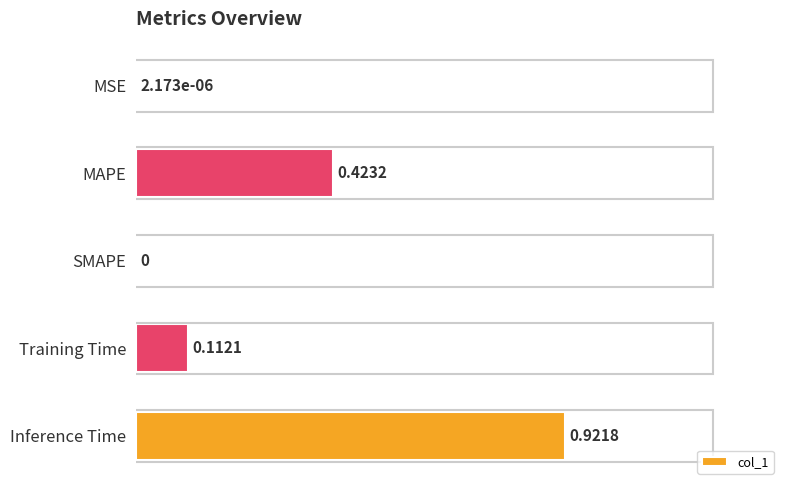

Between Training Time and MSE, which is larger?

Training Time